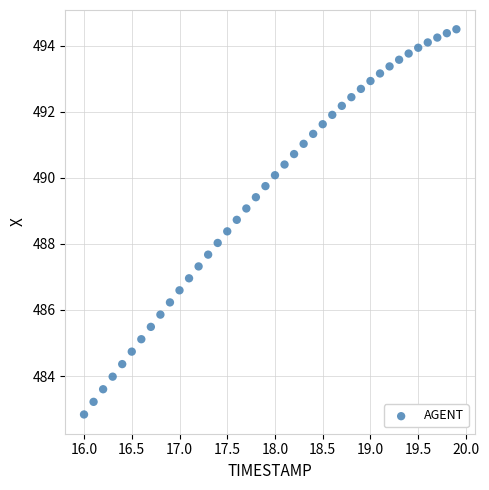

What is the range of Y values (max minus min)?

11.7